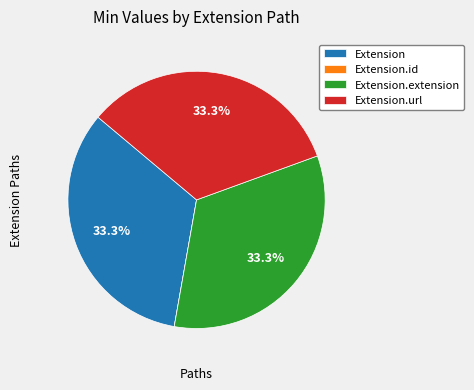

To the nearest percent, what portion does Extension.url represent?

33%